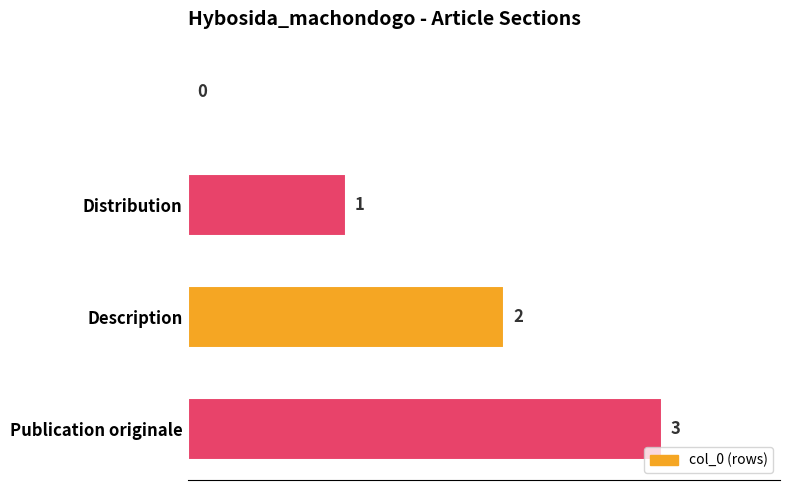

Does the chart contain stacked bars?

No